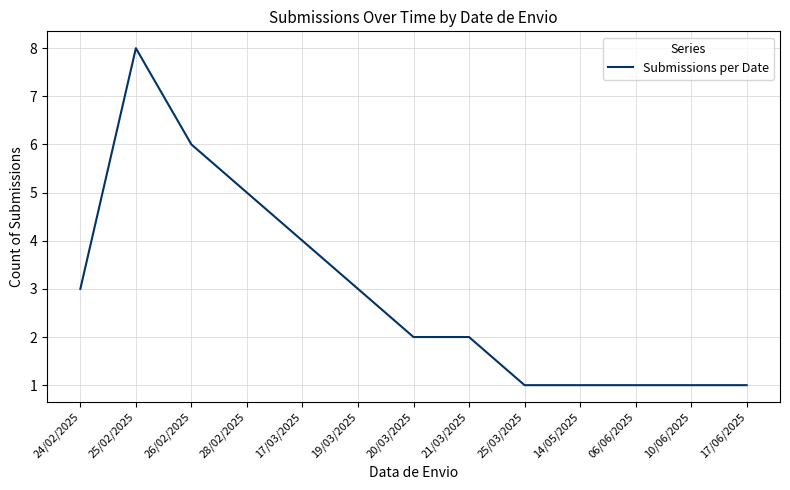

Between 26/02/2025 and 17/03/2025, which is larger?

26/02/2025